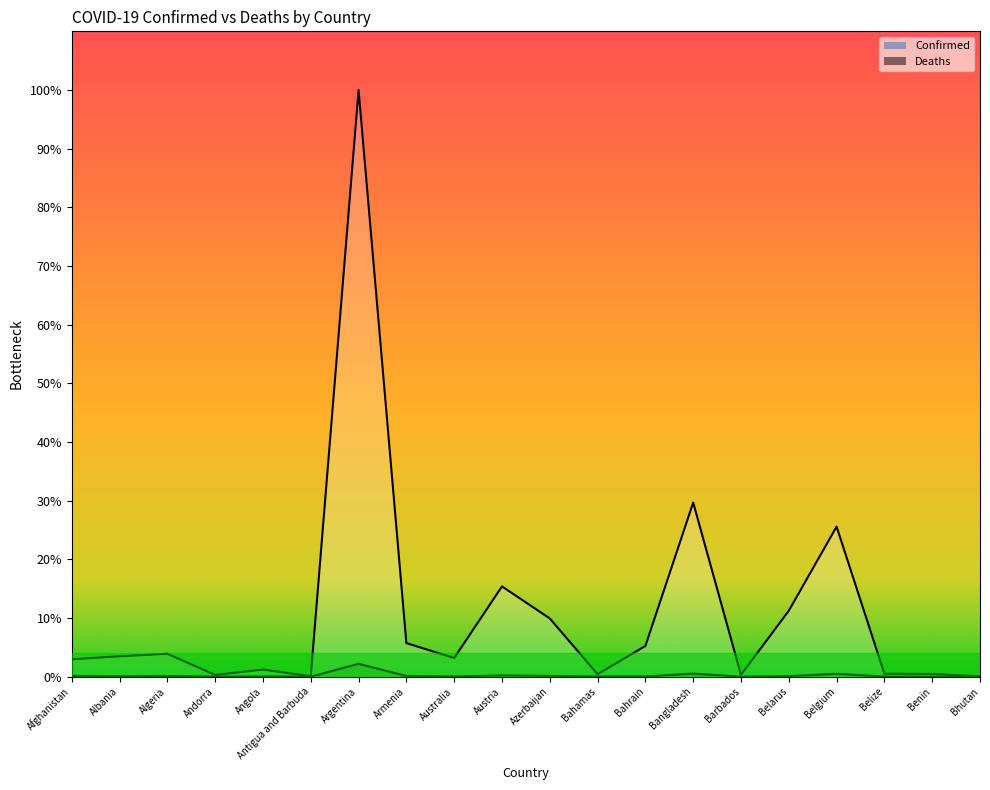

What is the difference between the Deaths values at Austria and Bahamas?

10673.0